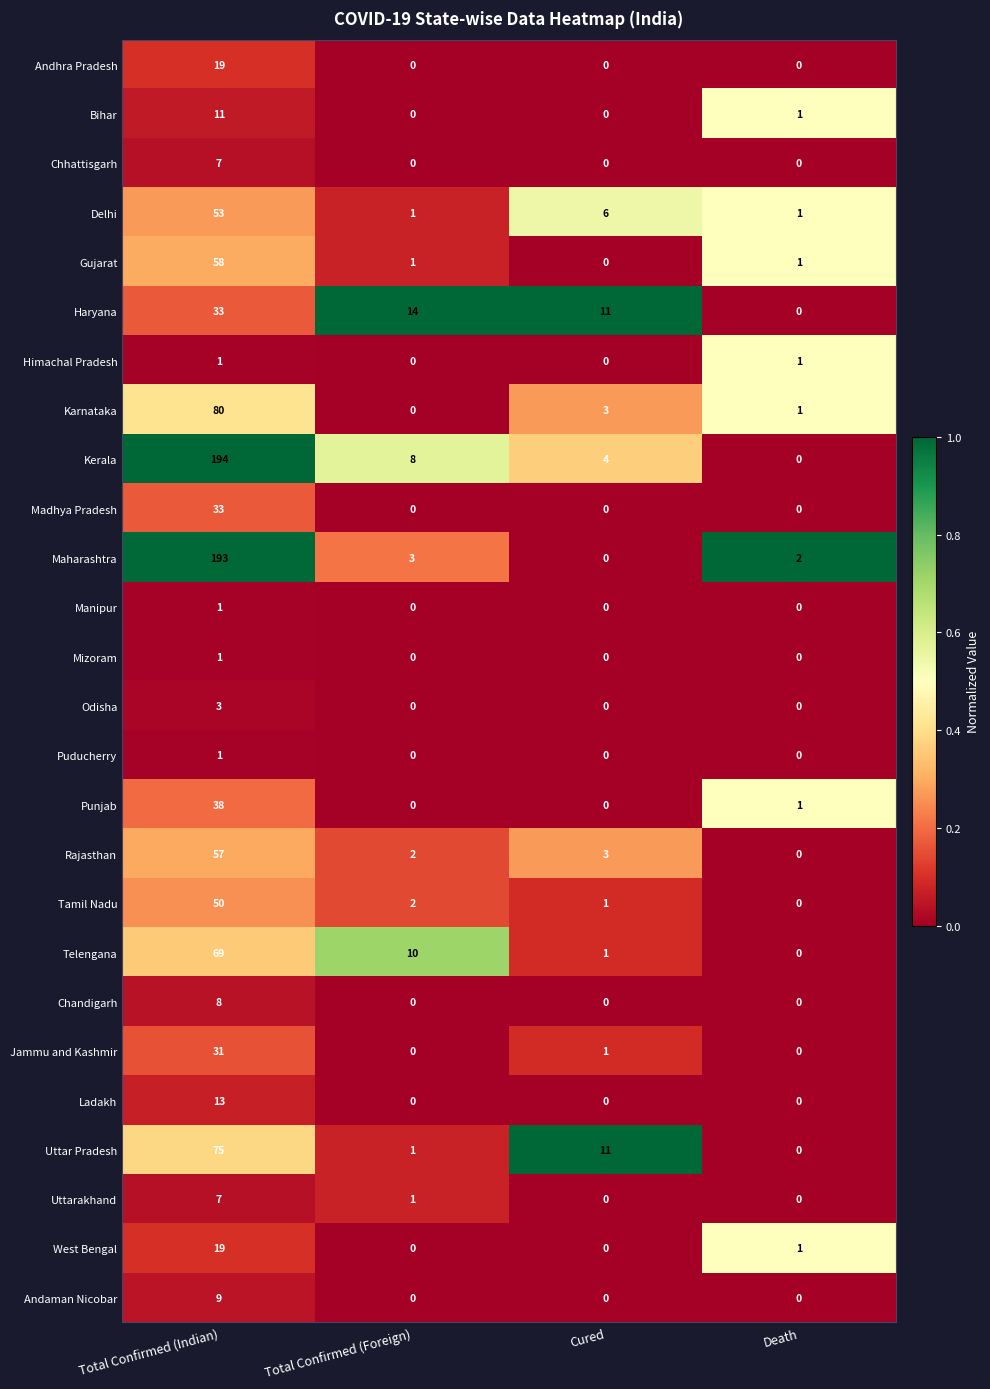

At which label does Gujarat first exceed 1?

Total Confirmed (Indian)